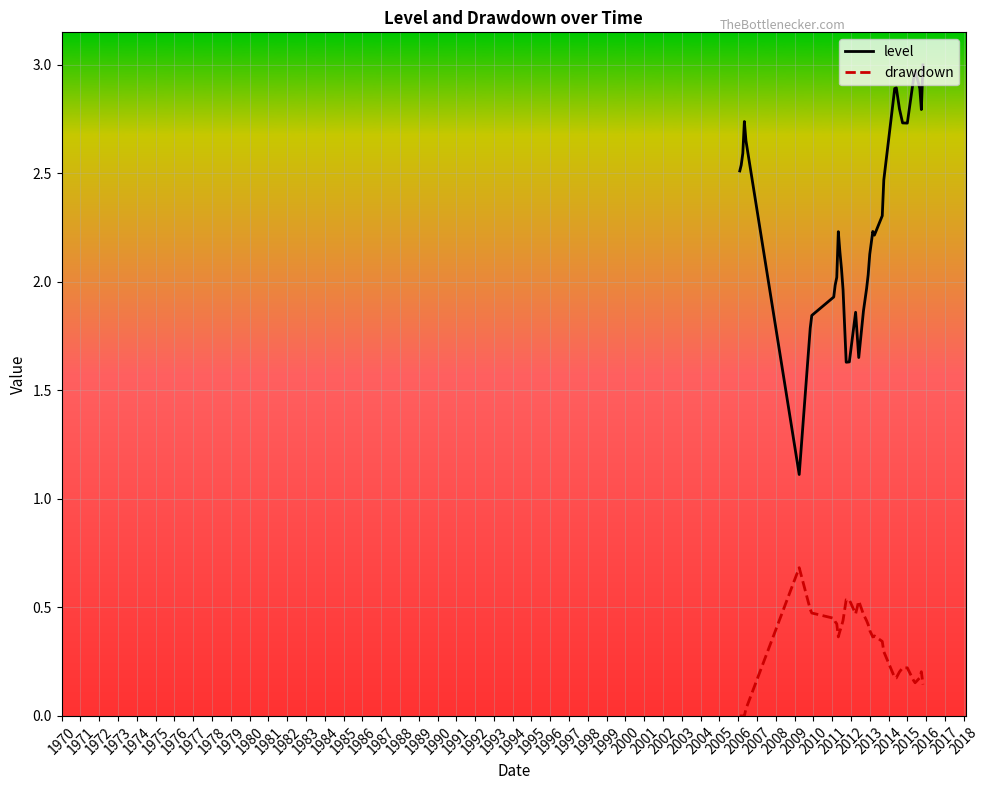

How many interior local peaks does the drawdown series have?

6